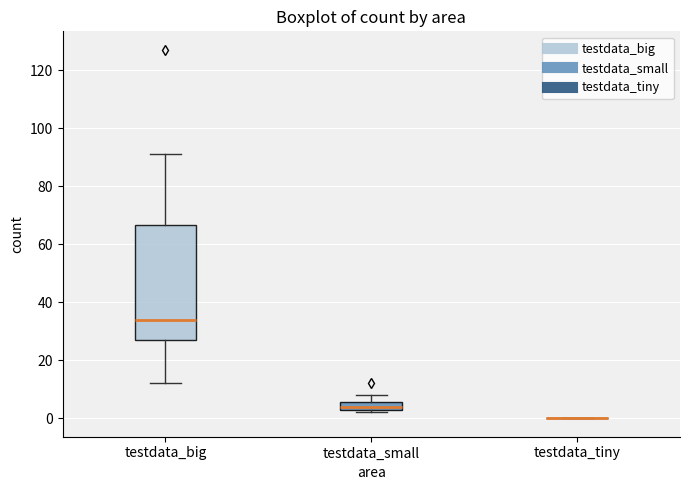

Where is the lower edge of the box for testdata_small on the y-axis? The values are not printed on the chart, so give them approximately, as read against the axis.

4